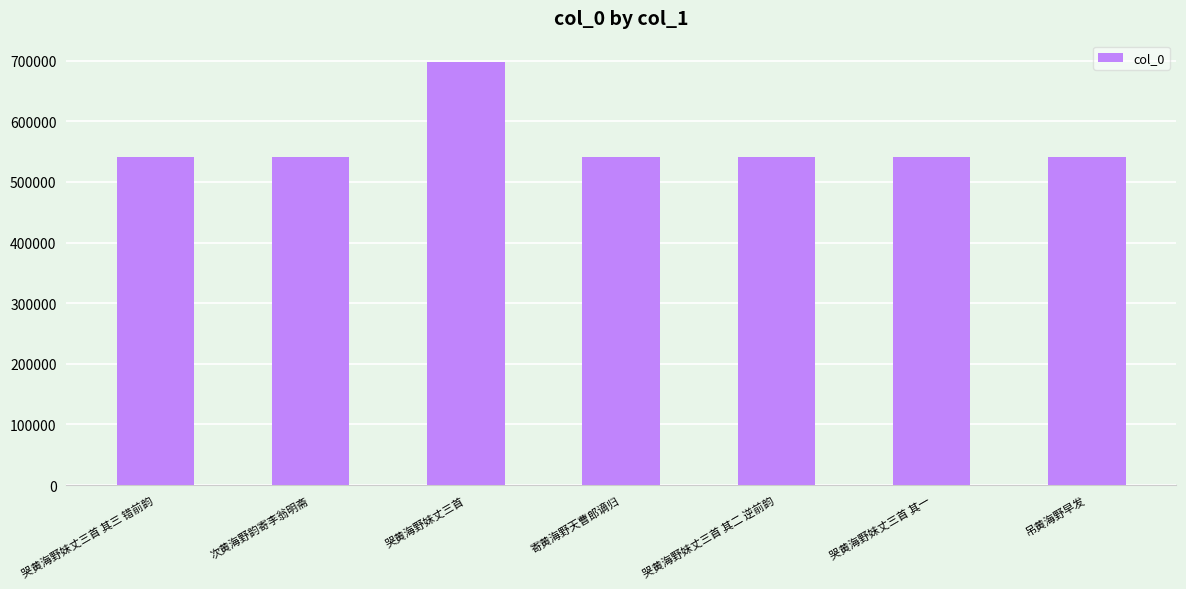

Approximately how many times larger is the value at 哭黄海野妹丈三首 compared to 哭黄海野妹丈三首 其二 逆前韵?

1.3